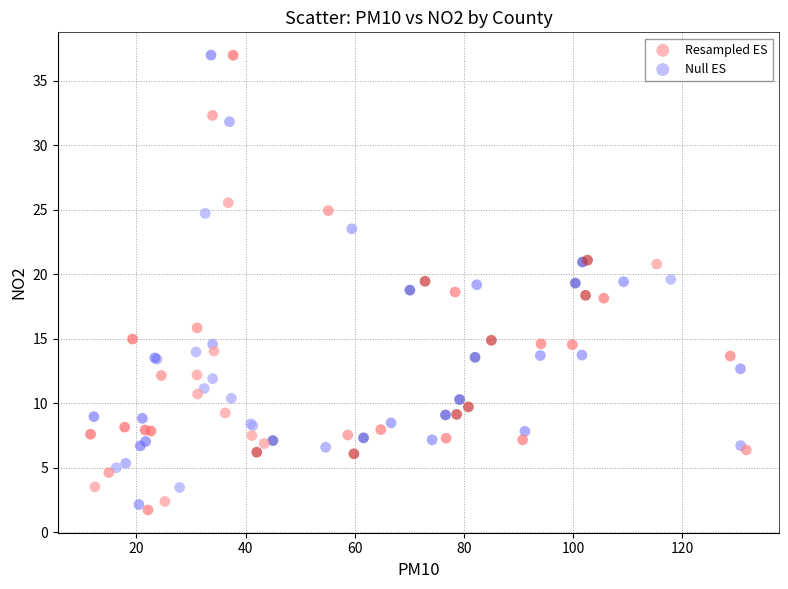

Which series has the largest Y range (max minus min)?

Resampled ES